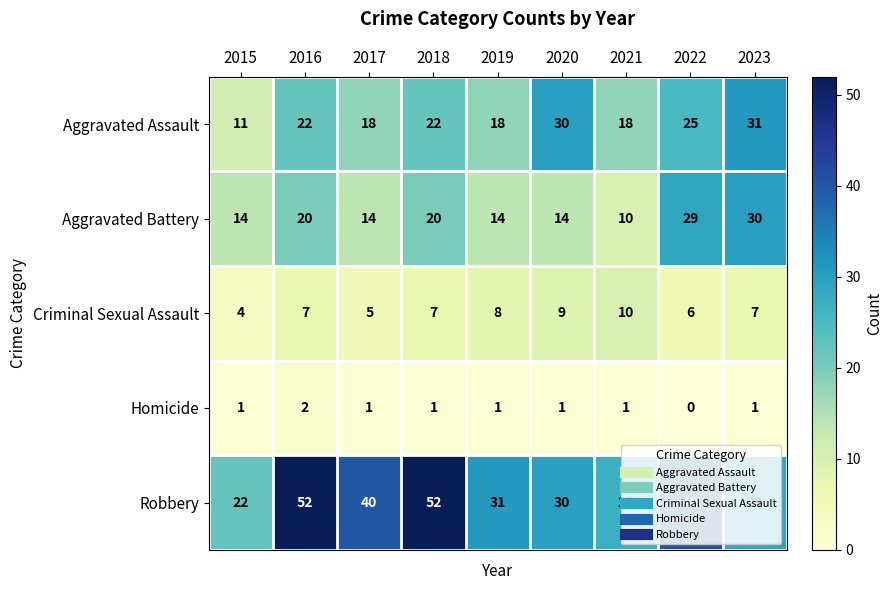

What is the maximum value for Robbery?

52